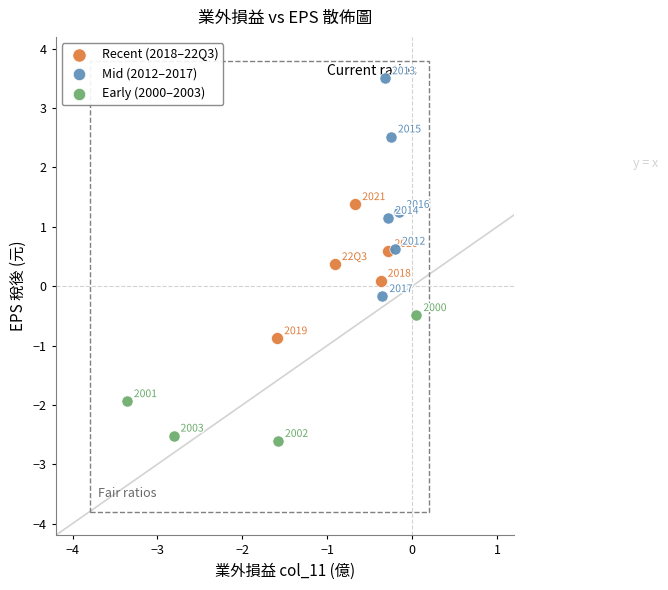

Which series has the largest Y range (max minus min)?

Mid (2012–2017)